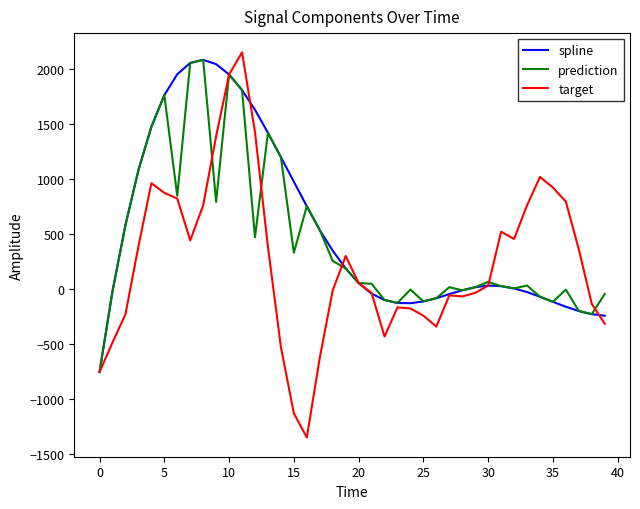

What is the highest value of the target series?

2155.4